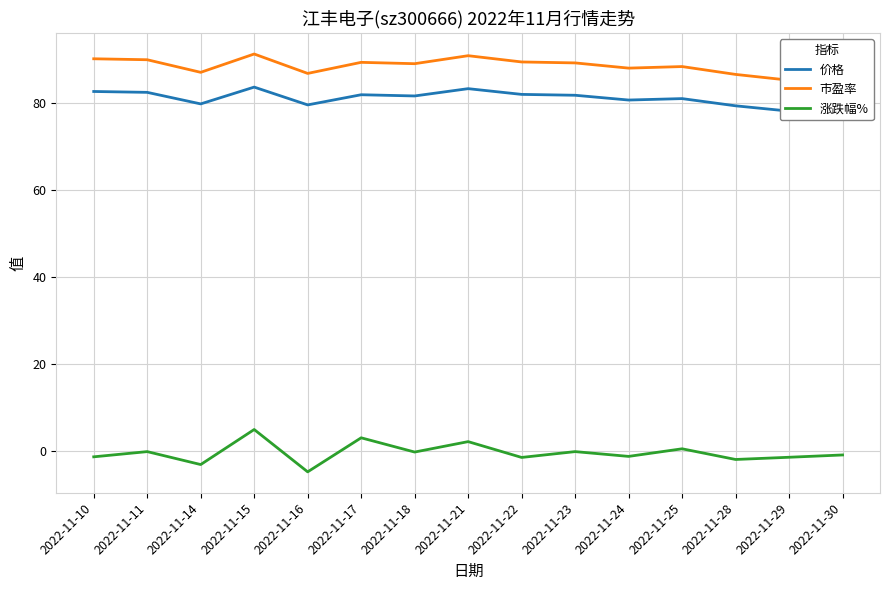

Where is the first local minimum for 涨跌幅%?

2022-11-14